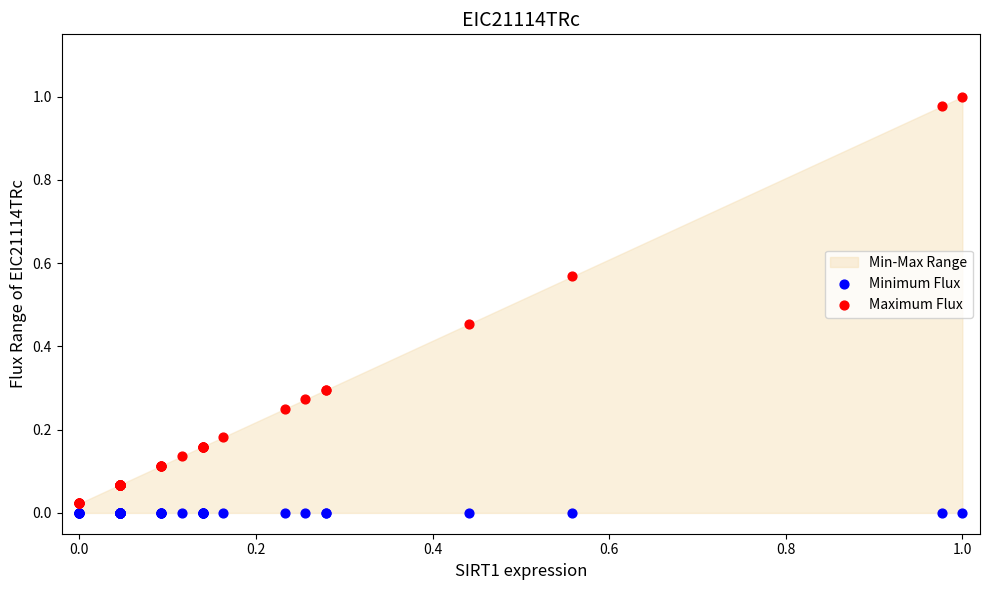

Which series reaches the maximum Y coordinate?

Maximum Flux